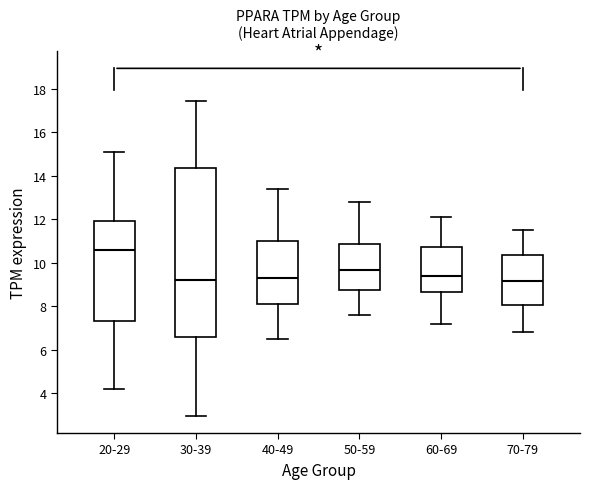

Reading left to right, read every box against the y-axis: the position of its median line, the range the box covers, and the ends of its whiskers. The values are not printed on the chart, so give them approximately, as read against the axis.

20-29: median 10.6, box 7.4 to 11.8, whiskers 4.2 to 15.0
30-39: median 9.2, box 6.6 to 14.4, whiskers 3.0 to 17.4
40-49: median 9.4, box 8.2 to 11.0, whiskers 6.6 to 13.4
50-59: median 9.6, box 8.8 to 10.8, whiskers 7.6 to 12.8
60-69: median 9.4, box 8.6 to 10.8, whiskers 7.2 to 12.2
70-79: median 9.2, box 8.0 to 10.4, whiskers 6.8 to 11.6